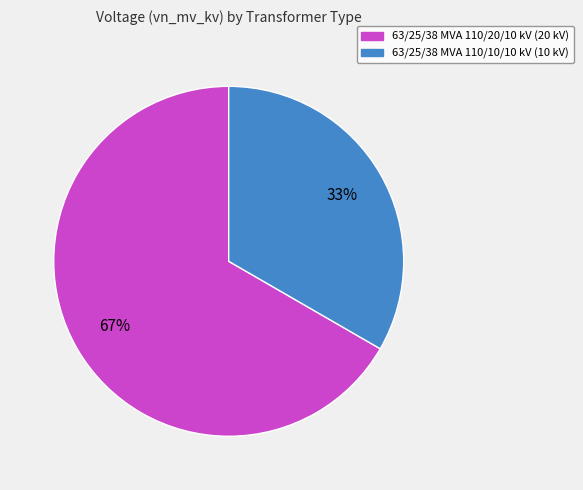

Approximately how many times larger is the value at 63/25/38 MVA 110/10/10 kV compared to 63/25/38 MVA 110/20/10 kV?

0.5